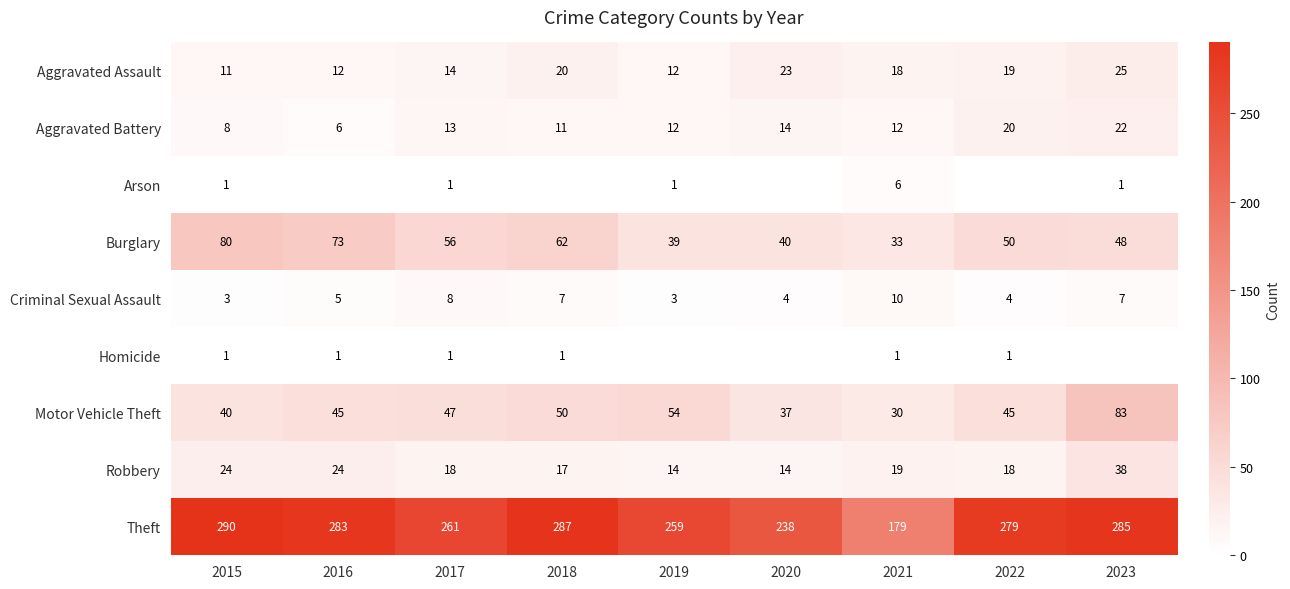

How many distinct data groups are displayed?

9